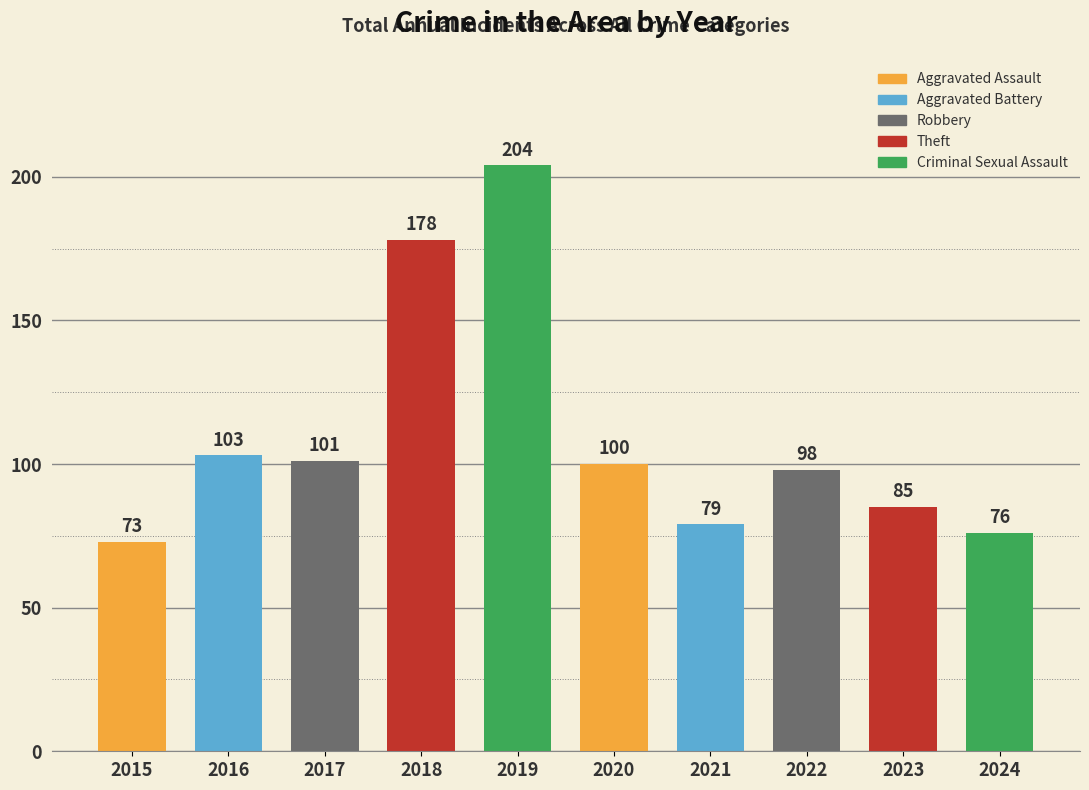

The value at 2019 is 367. True or false?

False